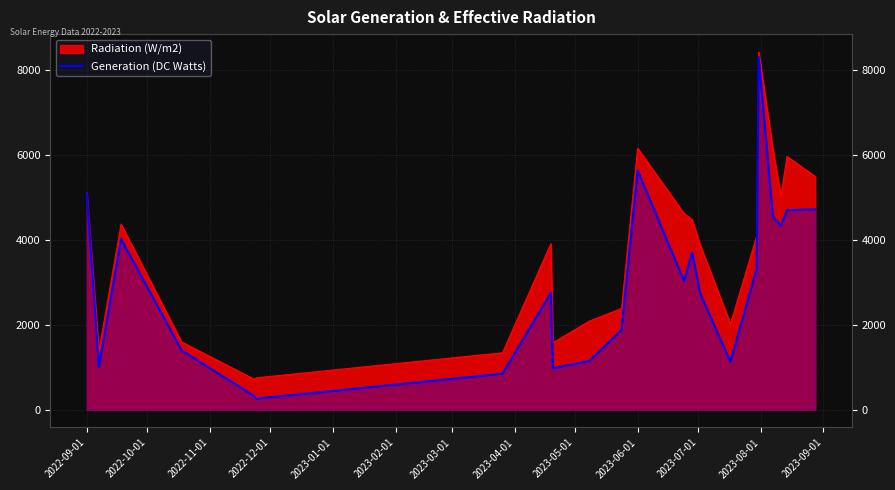

What is the sum of all values?

65764.4